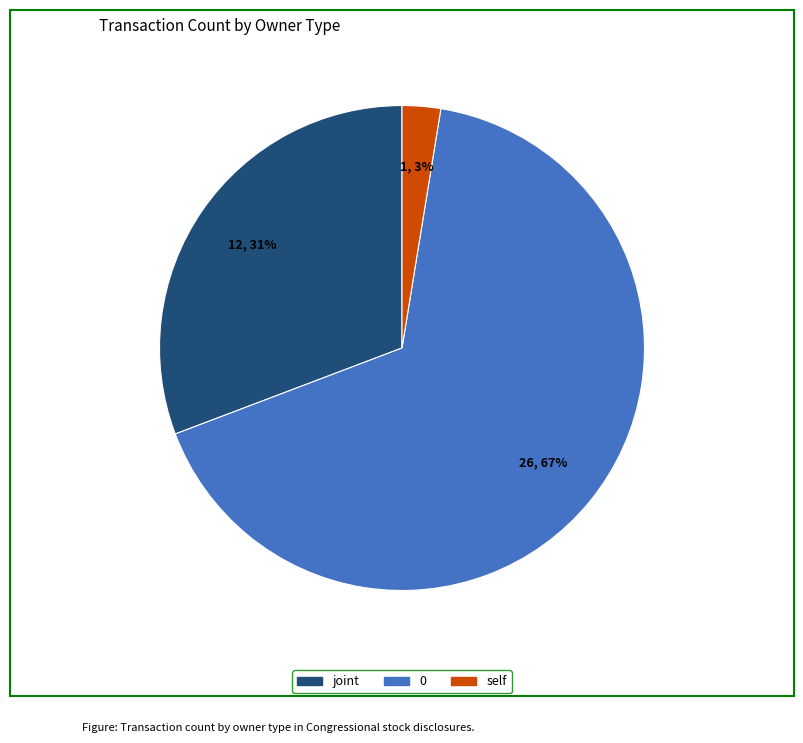

Do self and joint together represent more than half of the pie?

No